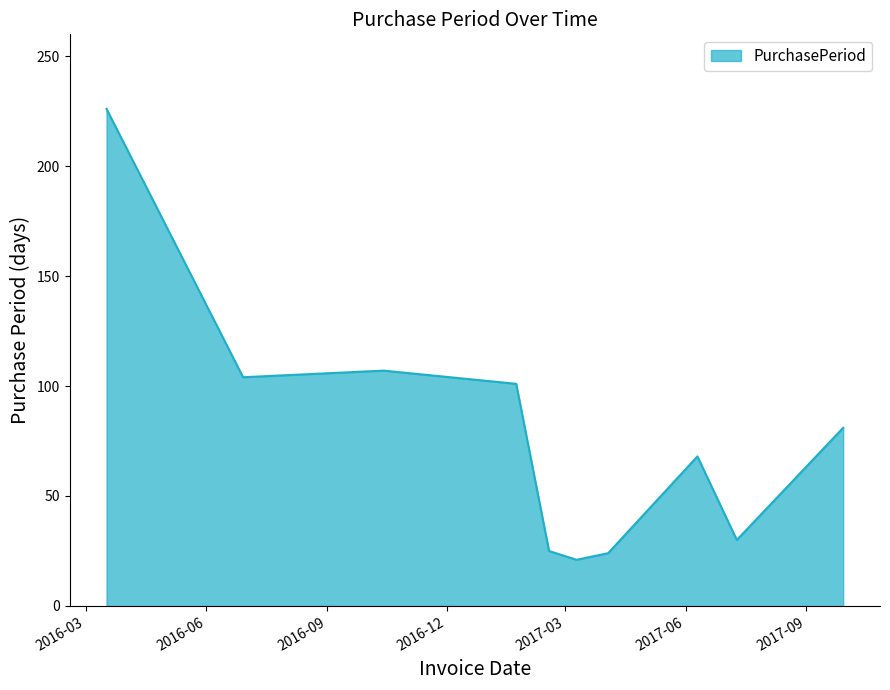

What is the maximum value shown in the chart?

226